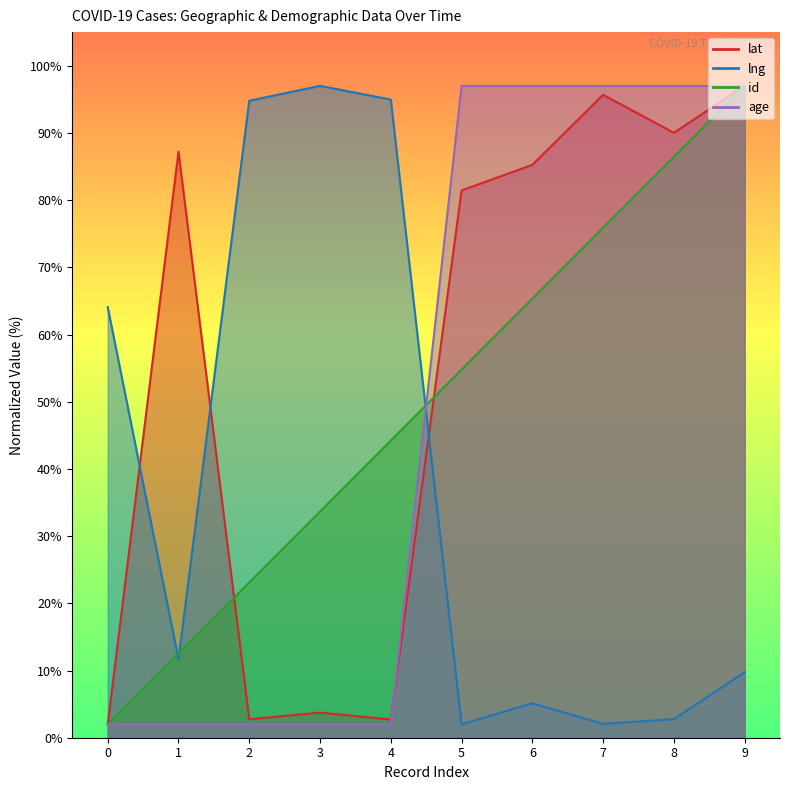

True or false: lng has a value of 2.2 at 9.

False